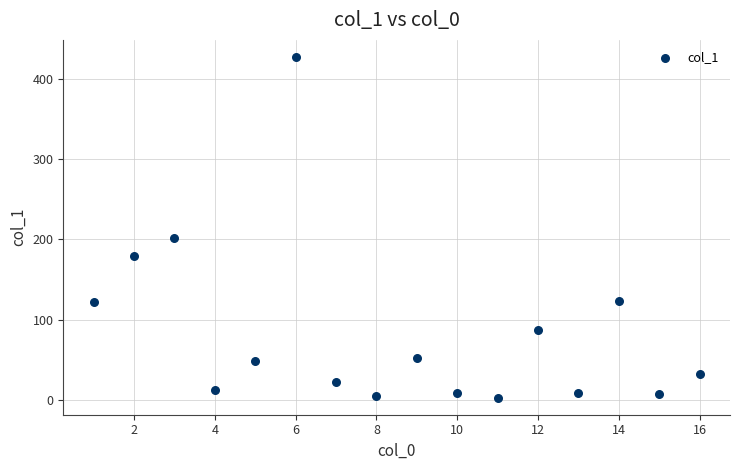

What Y value in the scatter plot is closest to 215?

201.7